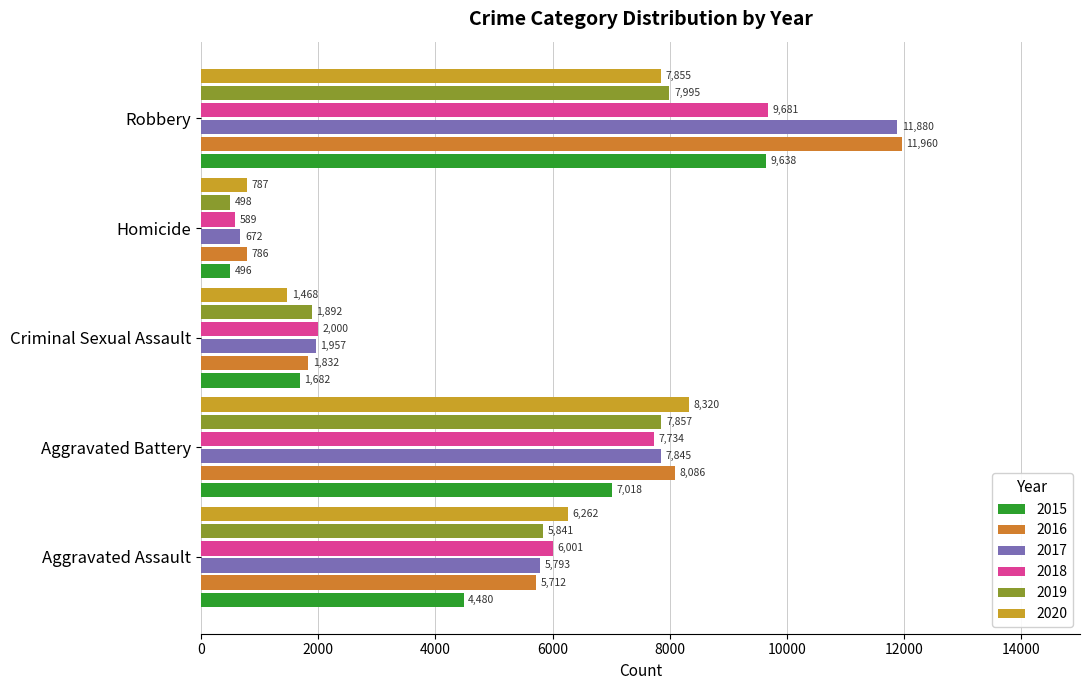

What is the difference between the highest and lowest values at Robbery?

4105